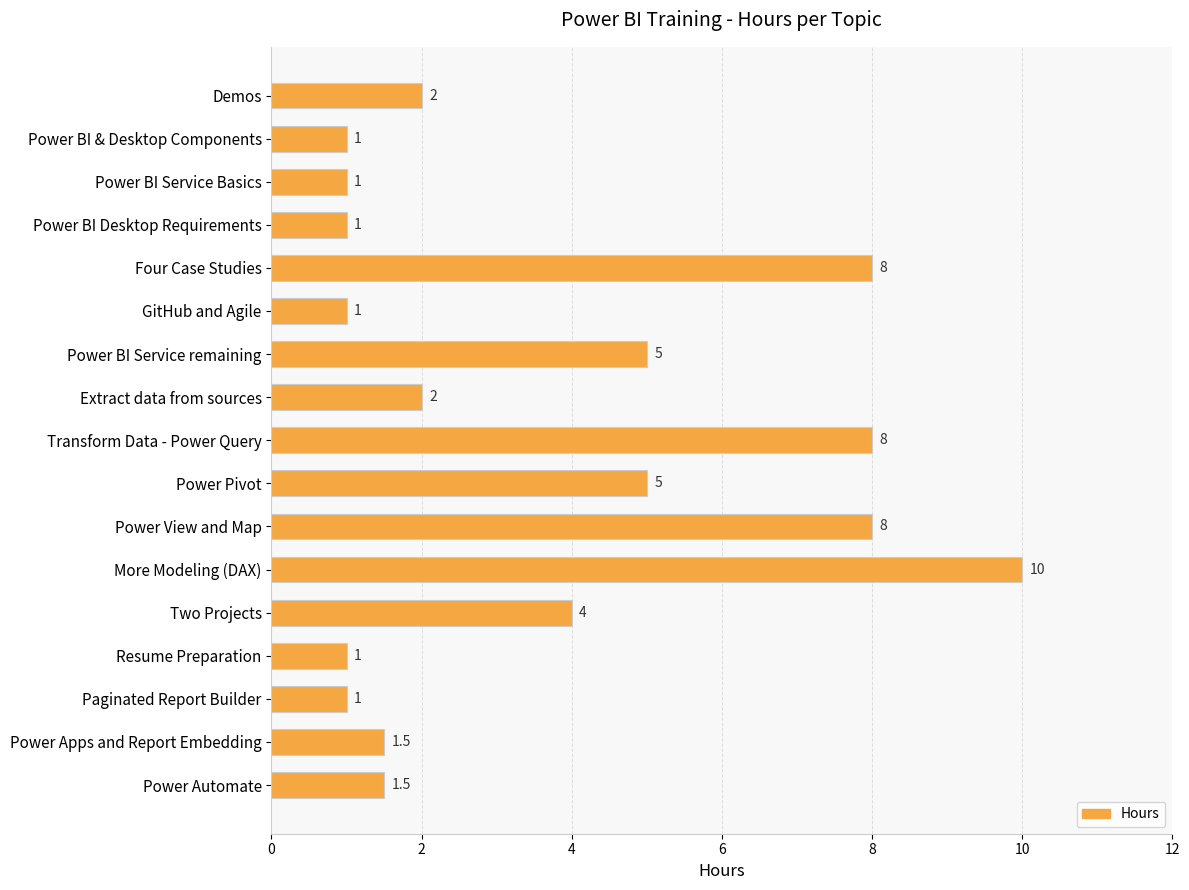

How many values are below 2?

8